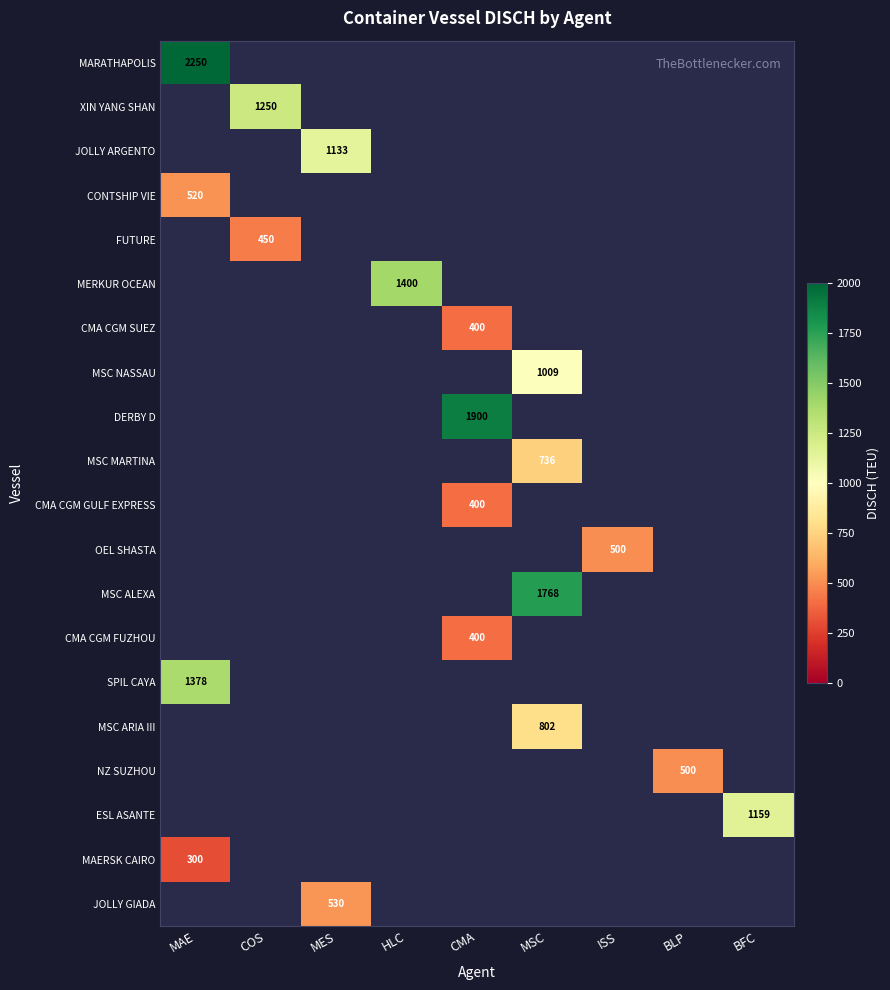

What is the difference between the maximum and minimum values in the SPIL CAYA series?

1378